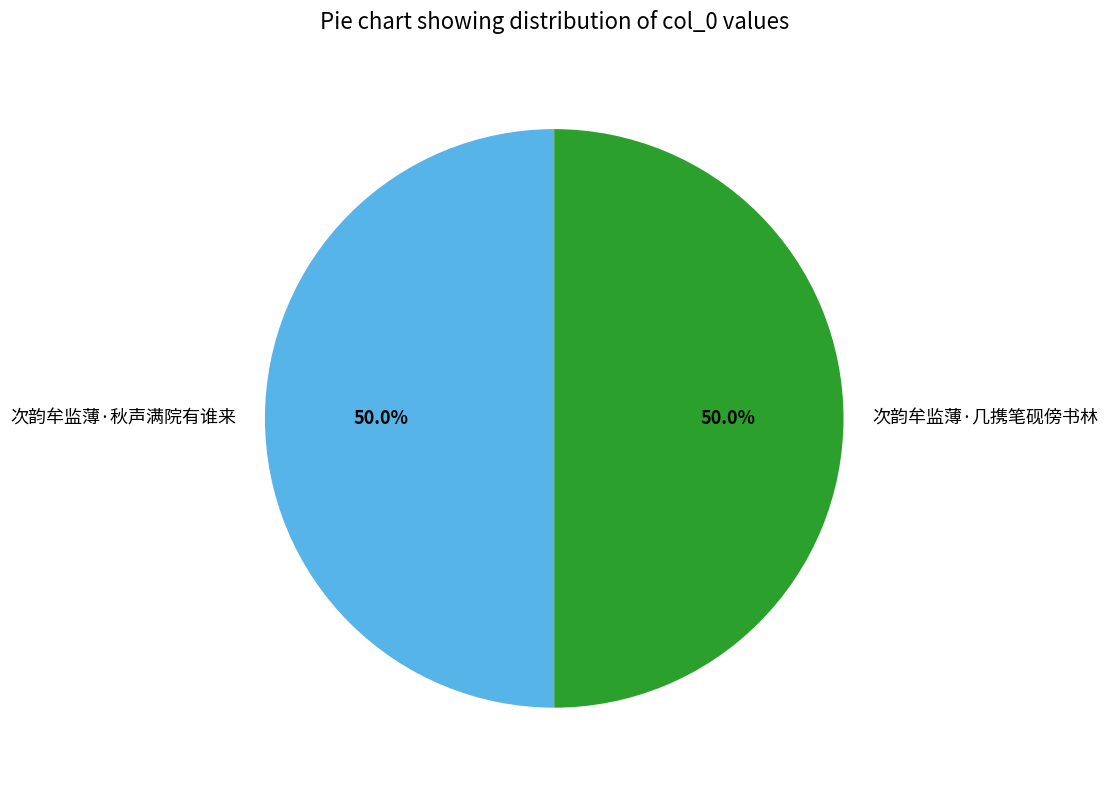

Do 次韵牟监薄·秋声满院有谁来 and 次韵牟监薄·几携笔砚傍书林 together represent more than half of the pie?

Yes